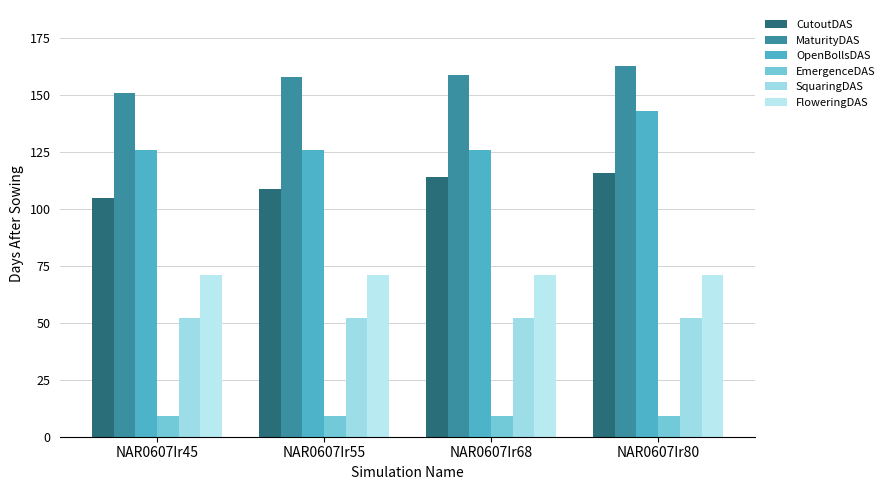

Read the OpenBollsDAS value at NAR0607Ir55, to the nearest 10.

130